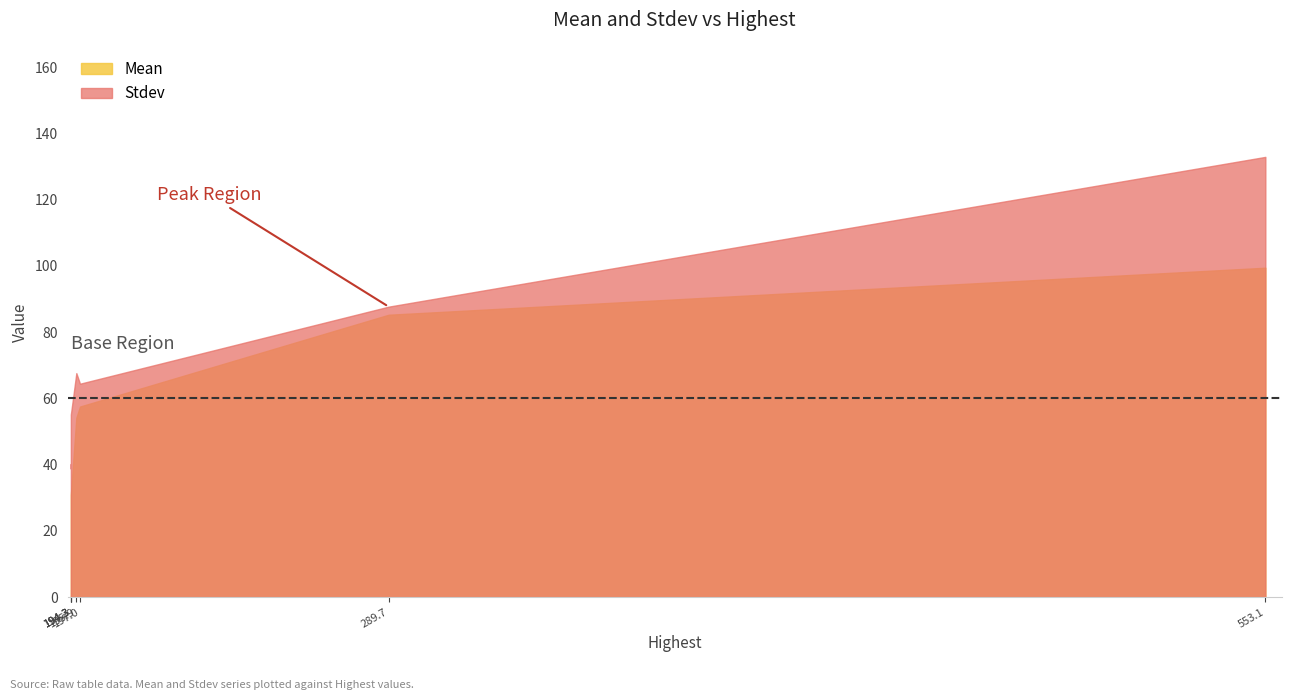

True or false: Mean and Stdev cross at least once.

False